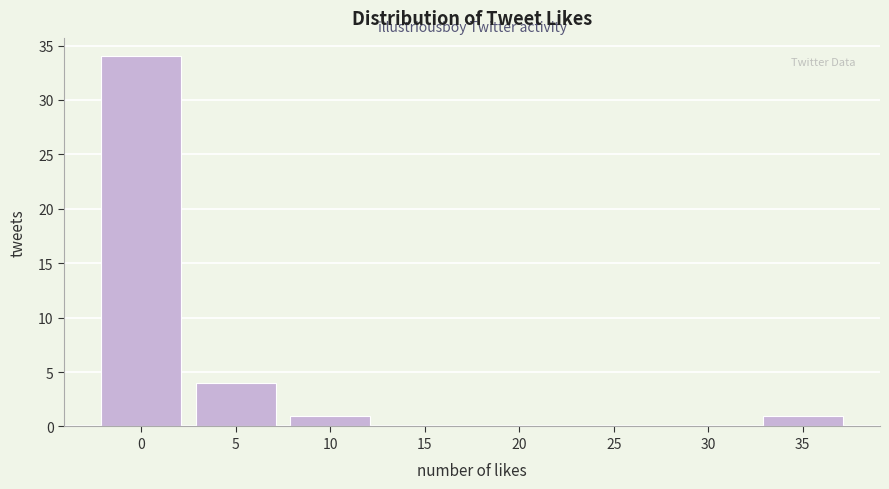

Reading left to right, what are all the values shown in this chart?

0=34	5=4	10=1	15=0	20=0	25=0	30=0	35=1